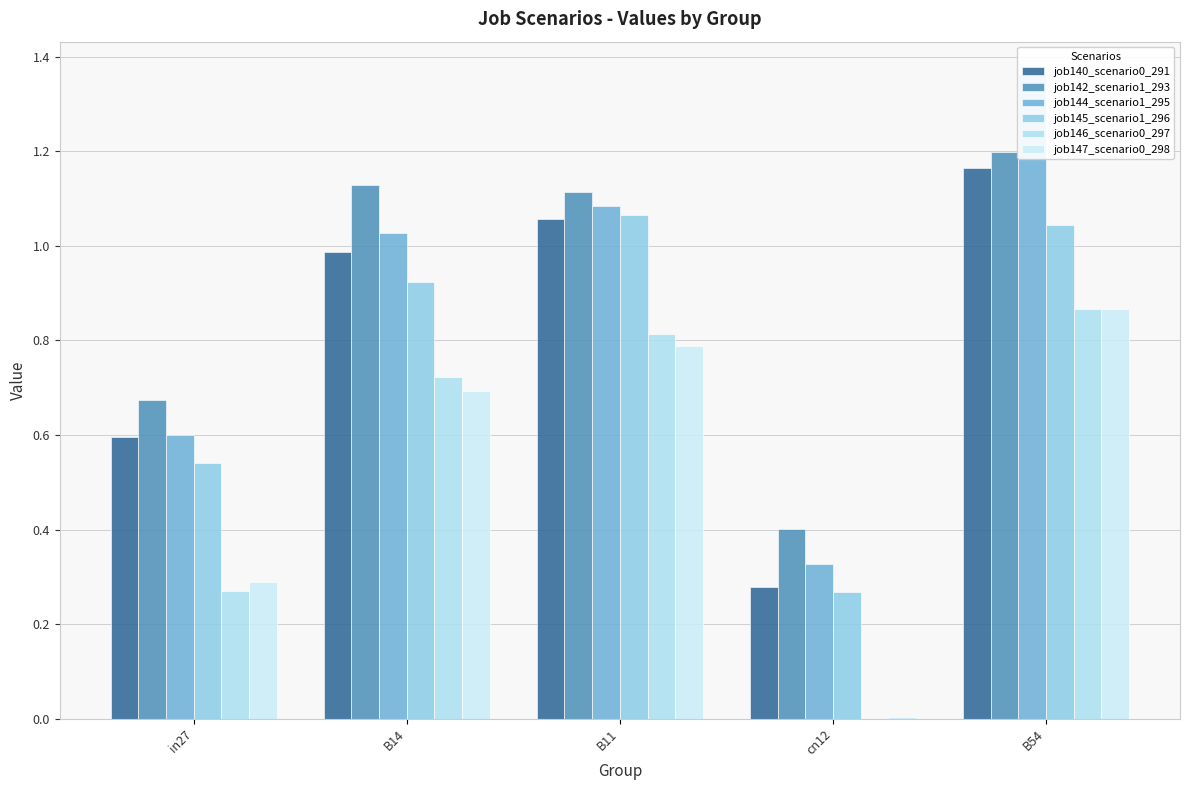

How many bars are there in total?

30